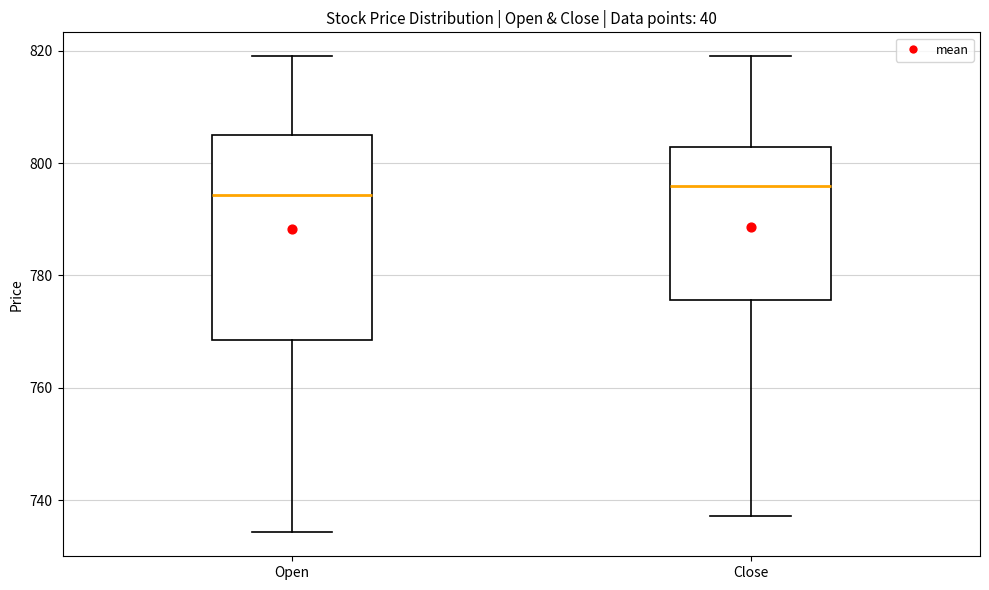

Comparing the boxes themselves (not the whiskers), which one is the tallest?

Open